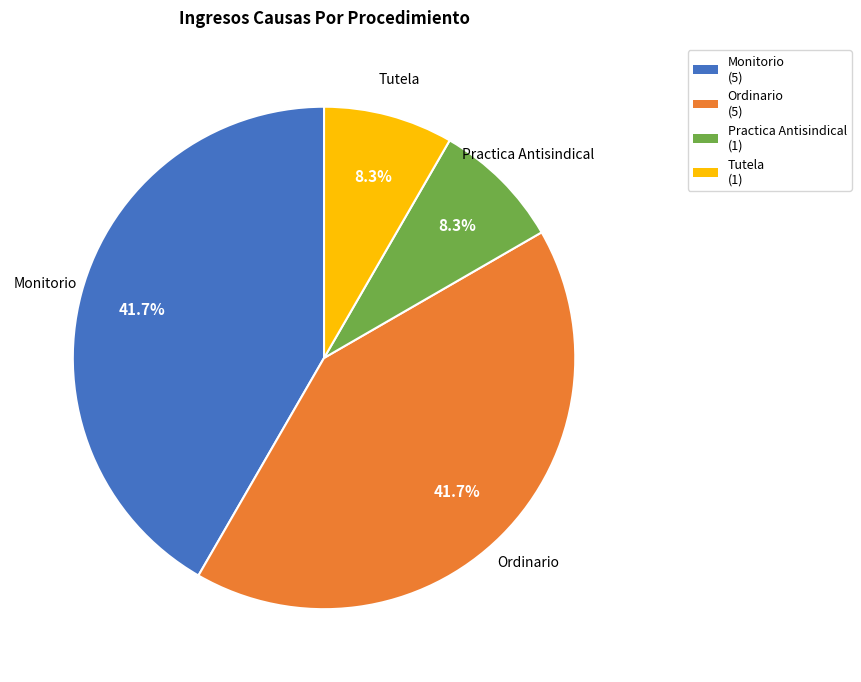

What percentage is NOT represented by Tutela?

91.7%